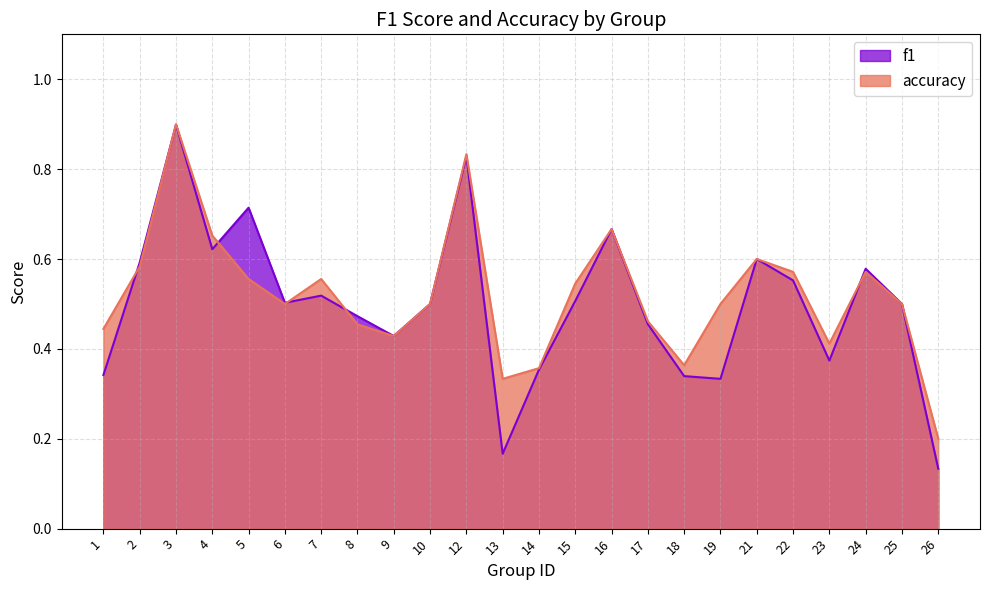

Which series has the largest range (max minus min)?

f1